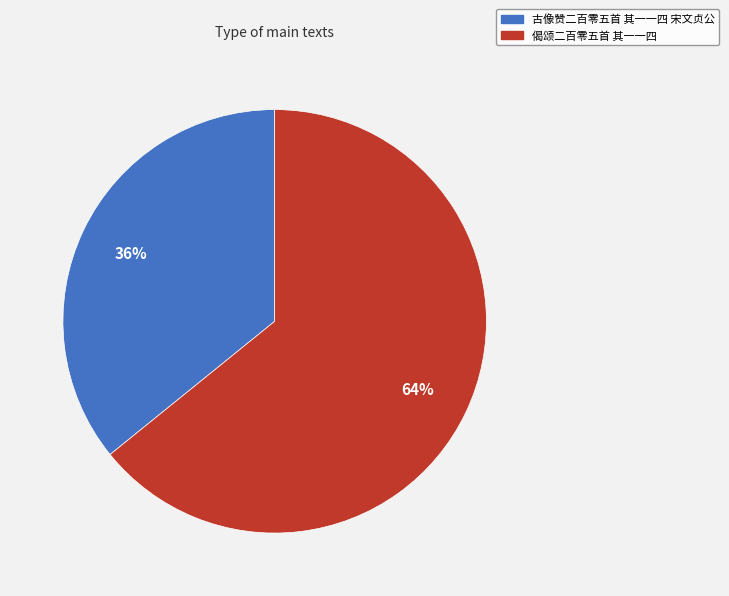

Between 古像赞二百零五首 其一一四 宋文贞公 and 偈颂二百零五首 其一一四, which is larger?

偈颂二百零五首 其一一四